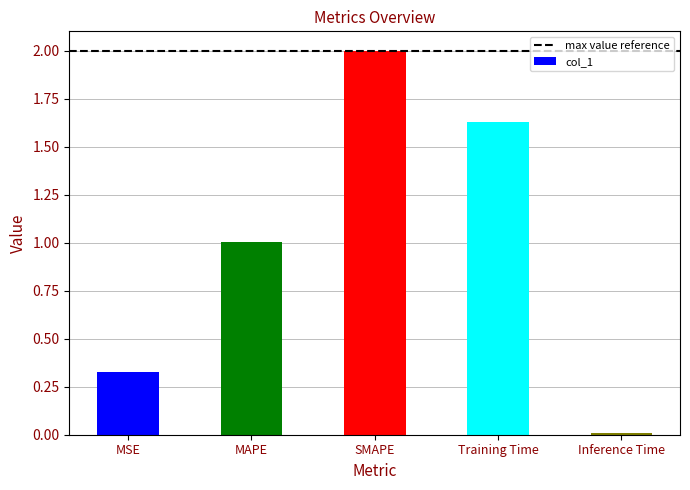

What is the average value?

1.0